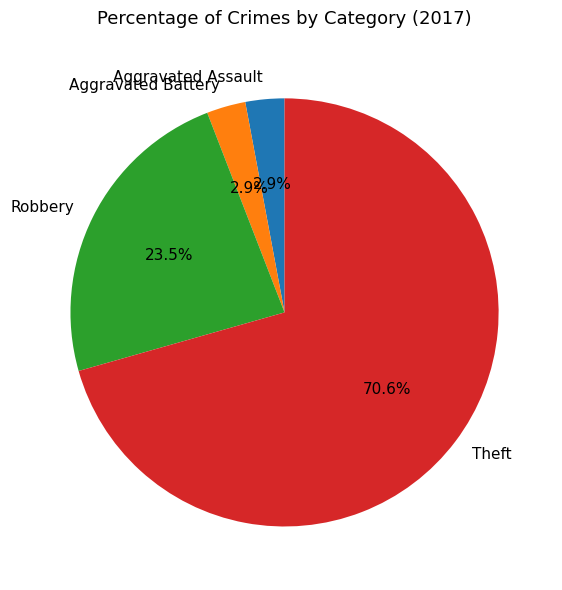

Count the number of slices in the pie.

4